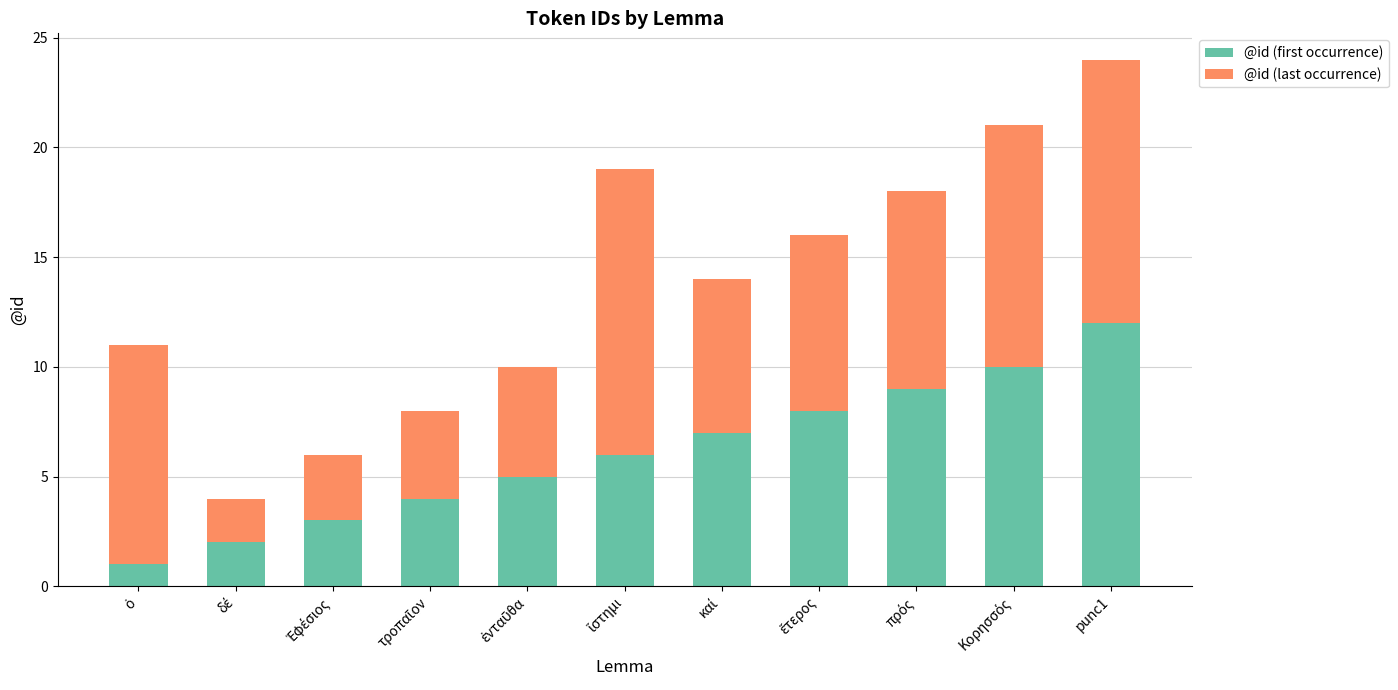

What are all the series names shown in the legend?

@id (first occurrence), @id (last occurrence)